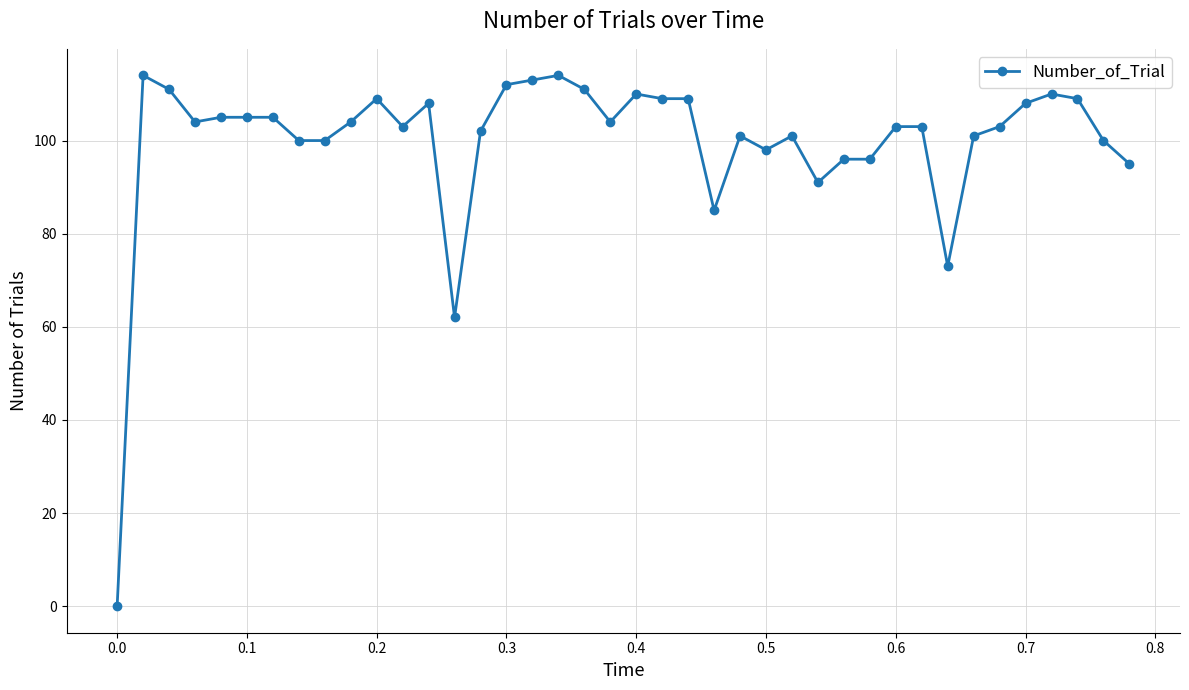

What is the value of the 17th point from the left?

113